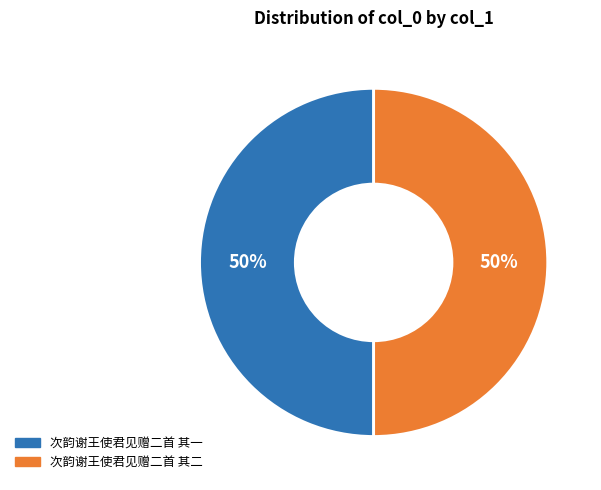

Do 次韵谢王使君见赠二首 其二 and 次韵谢王使君见赠二首 其一 together represent more than half of the pie?

Yes